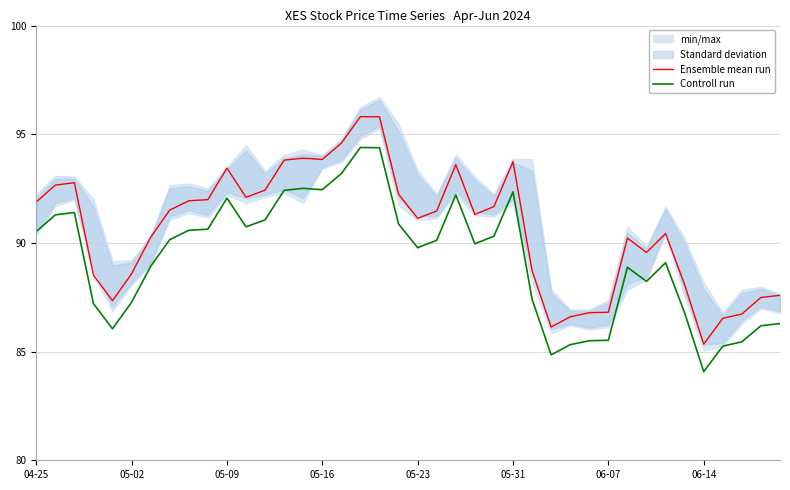

Which series has the widest spread of values?

Ensemble mean run